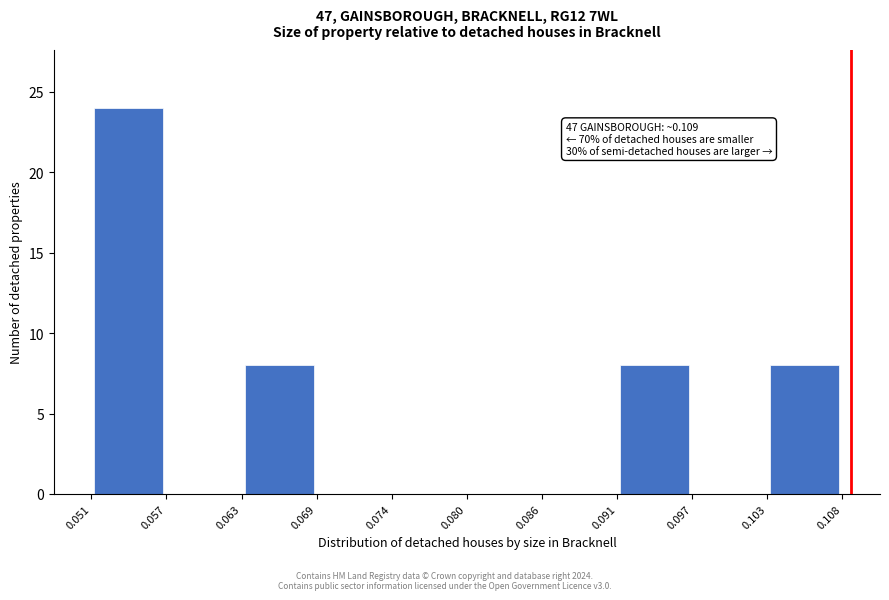

Which range on the x-axis has the tallest bar?

0.051 to 0.057